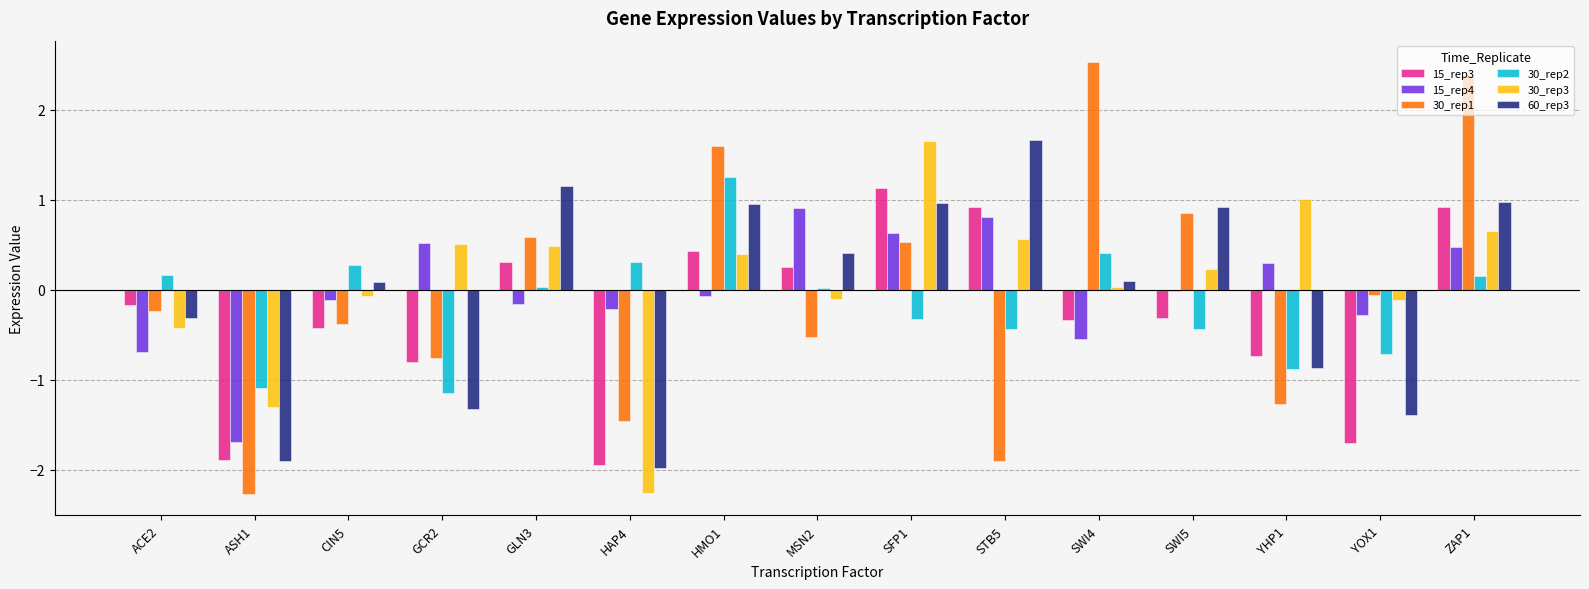

At which category is the sum across all series the highest?

ZAP1